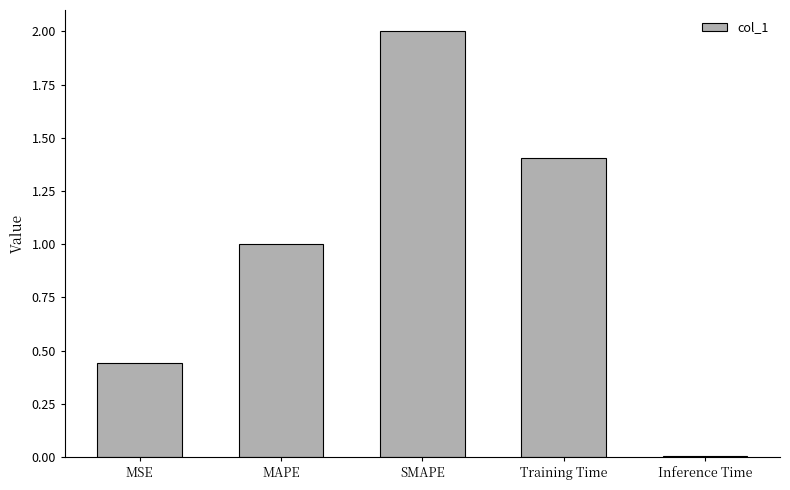

At which category does the chart reach its peak across all series?

SMAPE